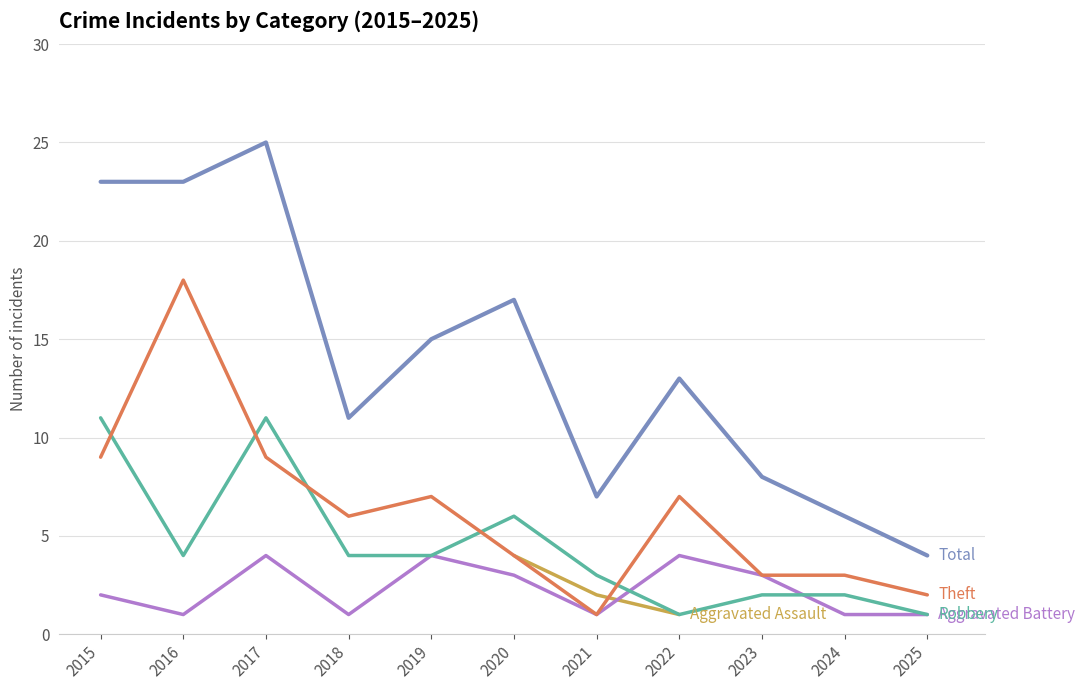

In Total, how many points are higher than both neighbors (excluding endpoints)?

3